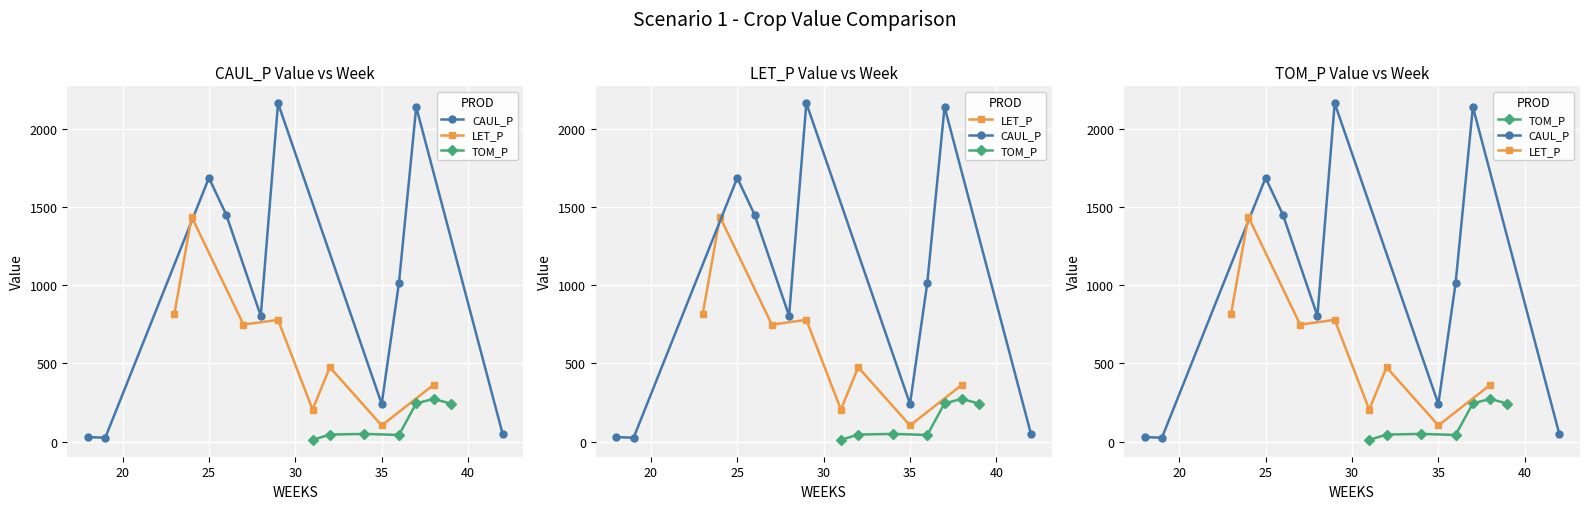

What are all the series names shown in the legend?

CAUL_P, LET_P, TOM_P